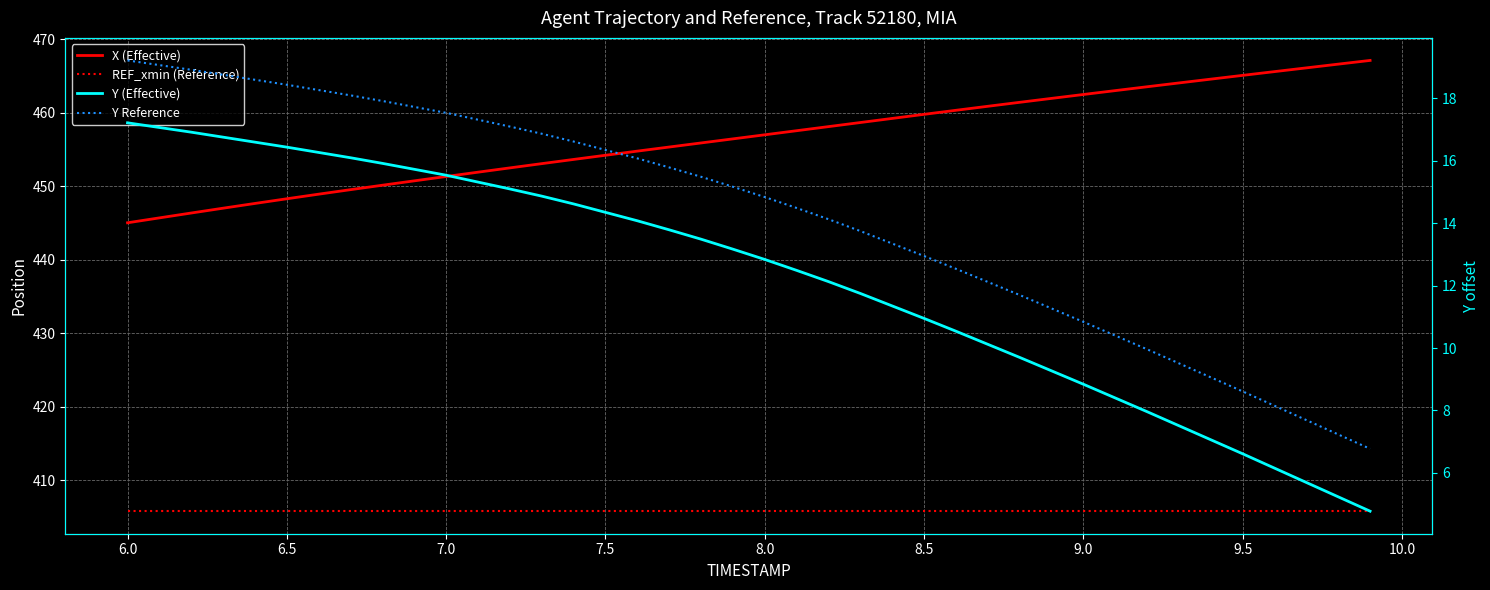

The Y (Effective) series shows 6.6 at 9.5. True or false?

True